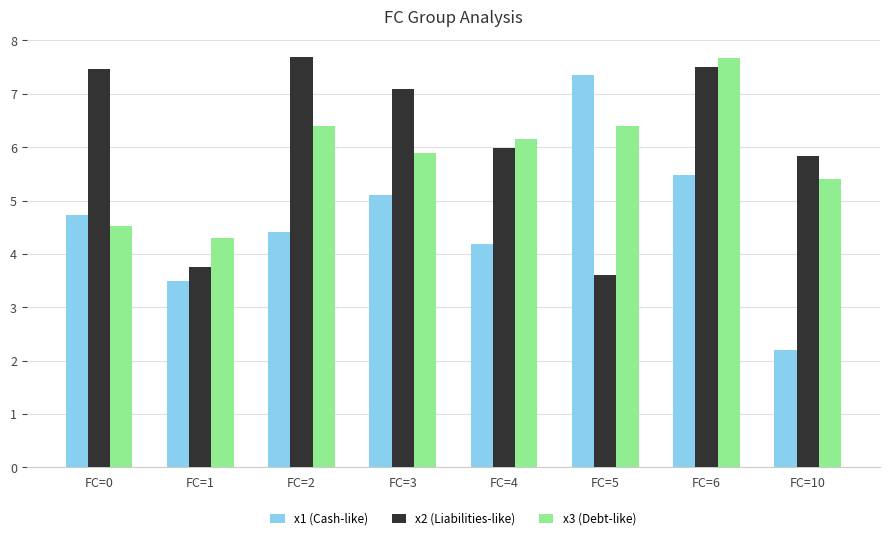

How many bars are there in each group?

3